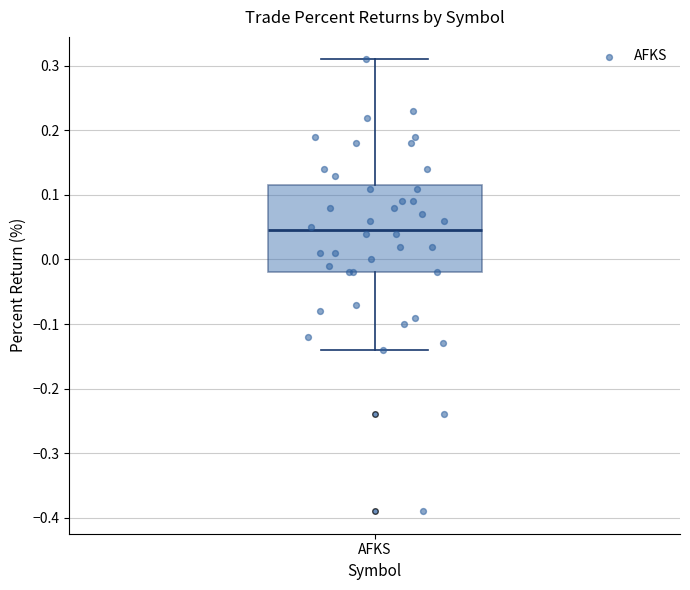

Read this box plot against the y-axis: the position of the median line, the range covered by the box, and the ends of both whiskers. The values are not printed on the chart, so give them approximately, as read against the axis.

median 0.05, box -0.02 to 0.12, whiskers -0.14 to 0.31